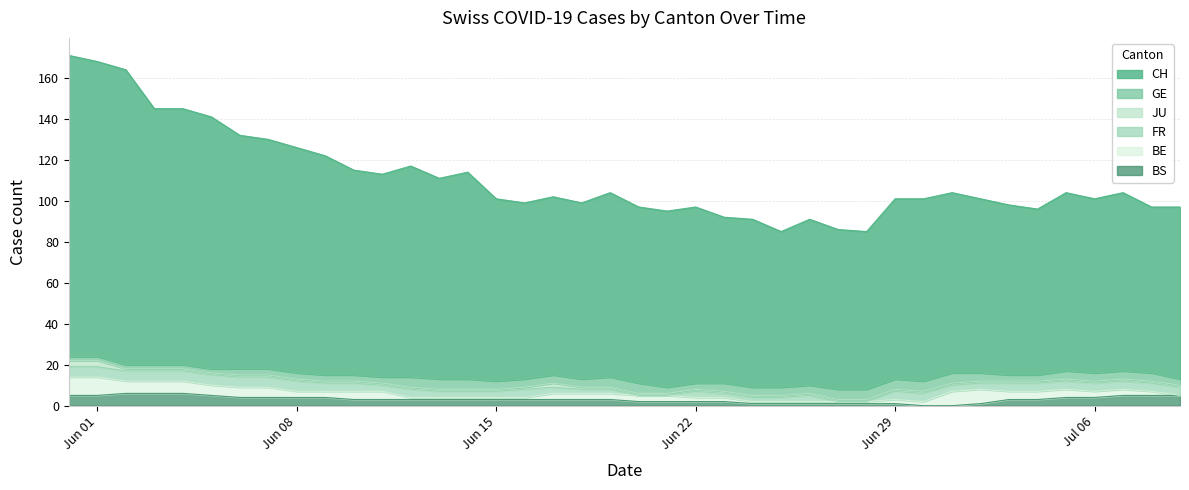

Which series has the largest total across all categories?

CH